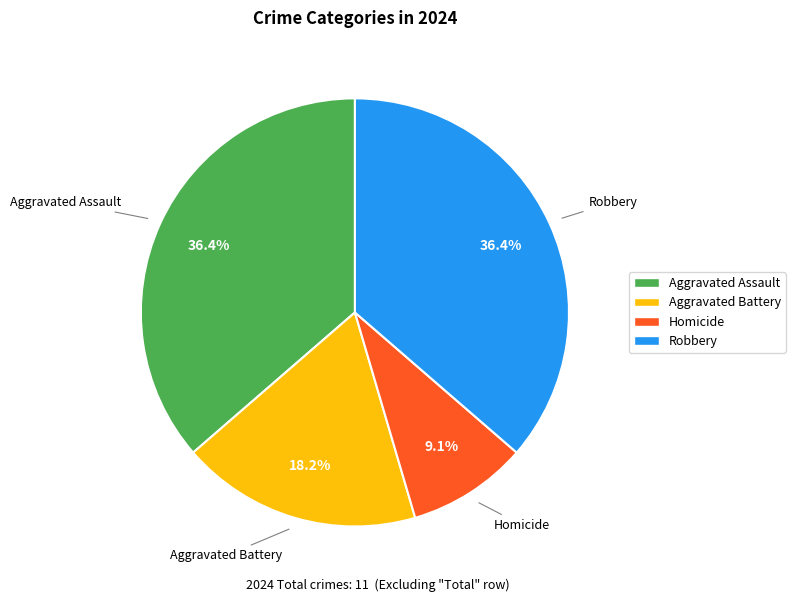

To the nearest percent, what percentage of the pie is Homicide?

9%